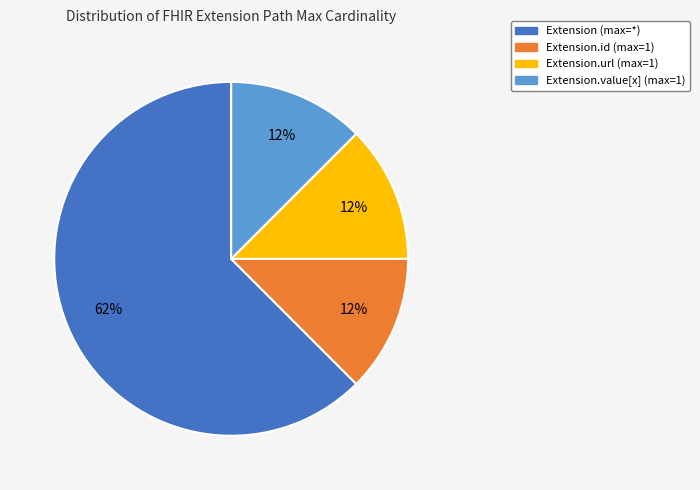

Is there a majority slice in this chart?

Yes